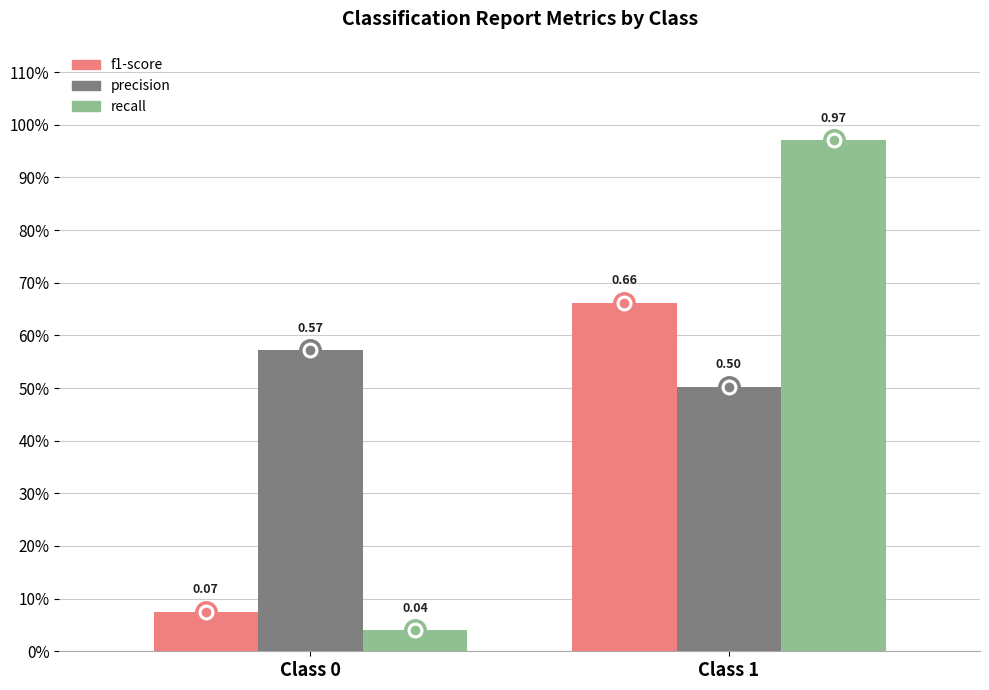

What are all the series names shown in the legend?

f1-score, precision, recall